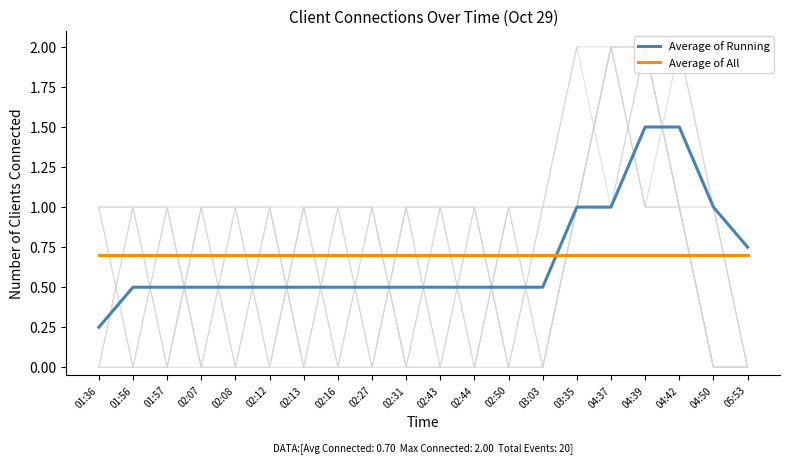

What are all the series names shown in the legend?

Average of Running, Average of All